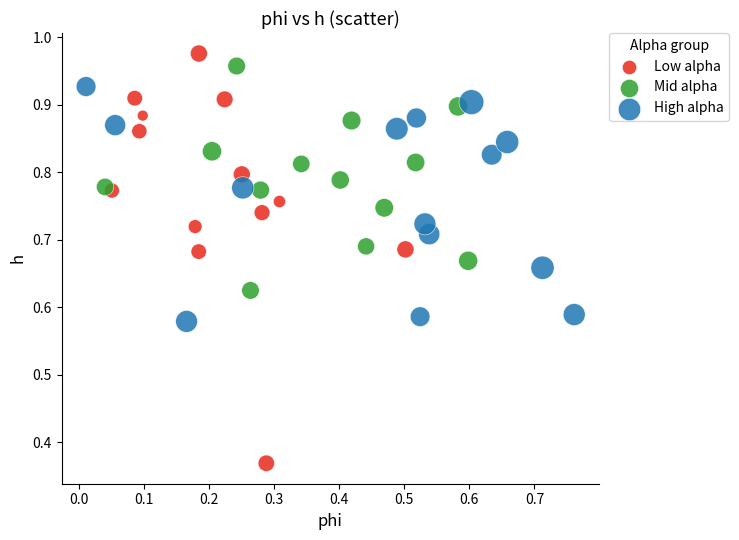

Which series reaches the minimum Y coordinate?

Low alpha